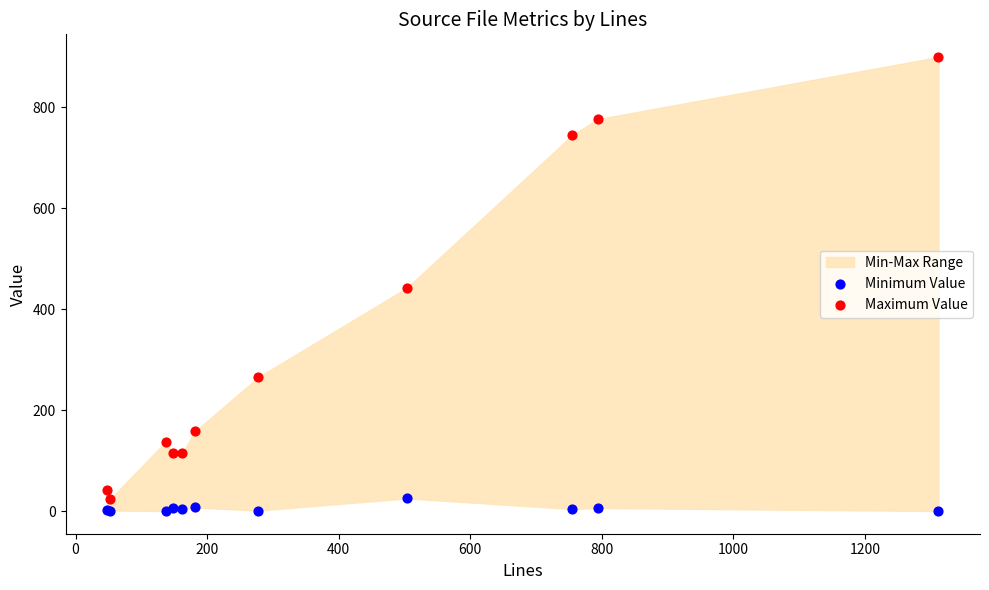

In the Maximum Value series, what Y value is closest to 461?

442